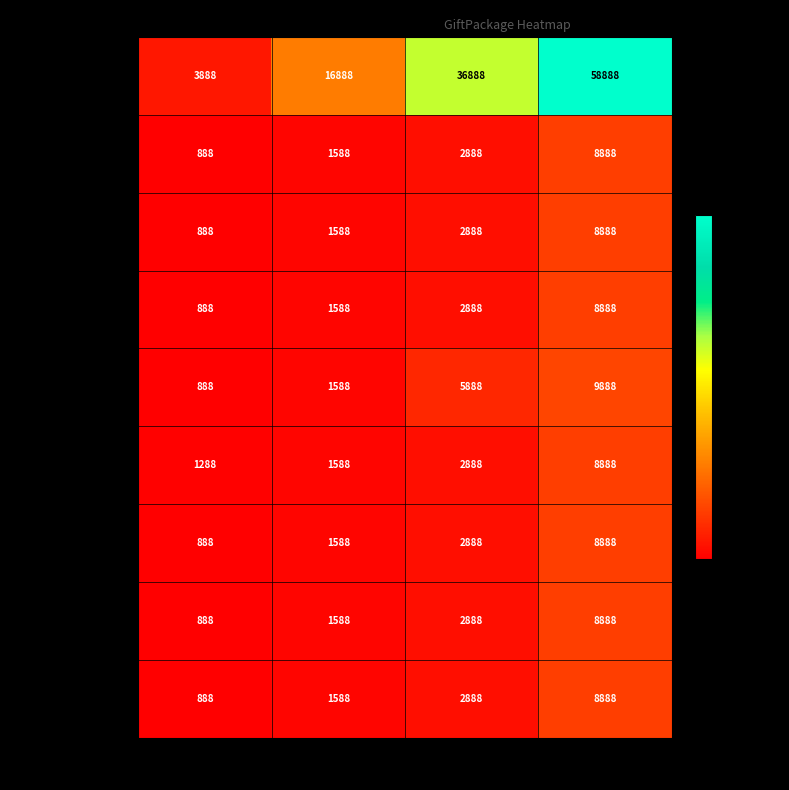

Rank the categories by 开服活动-限购礼包5 value from highest to lowest.

奖励序号4, 奖励序号3, 奖励序号2, 奖励序号1